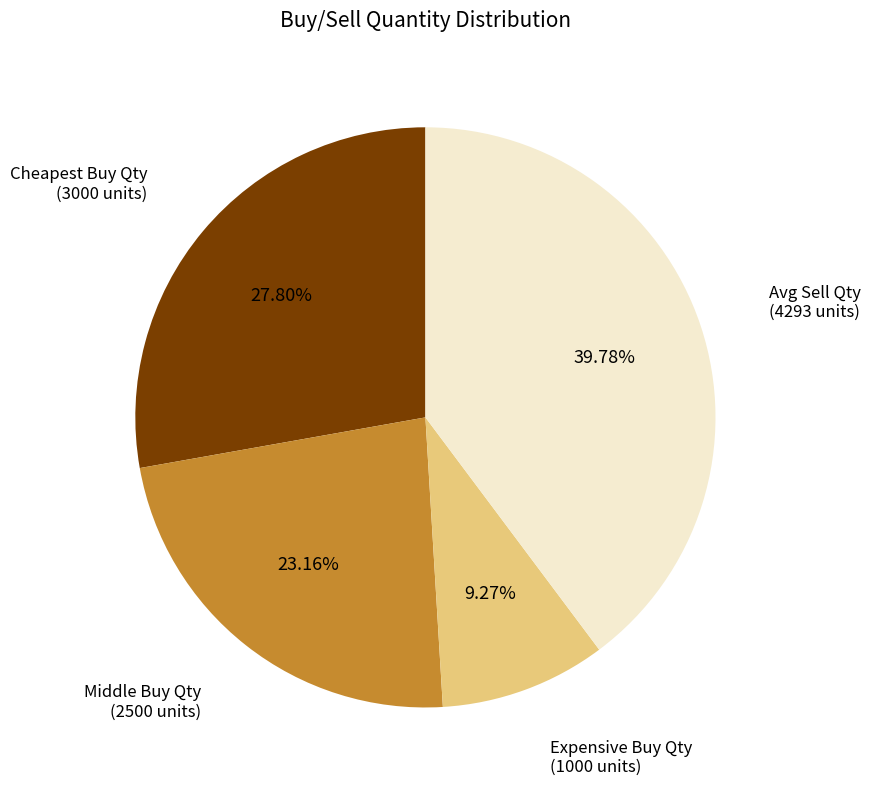

Is there any slice that represents more than half of the pie?

No